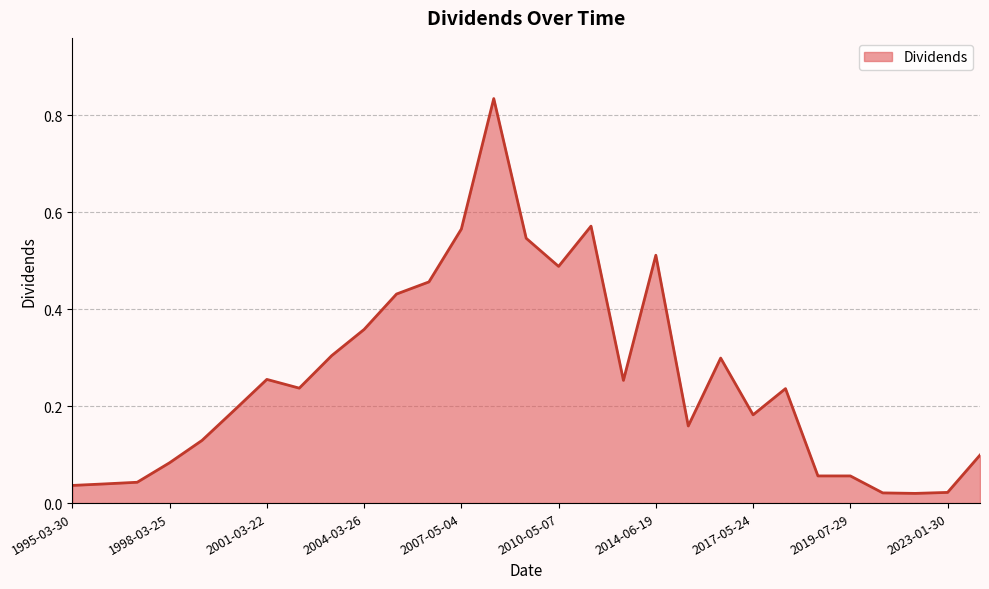

How many lines are shown in the chart?

1